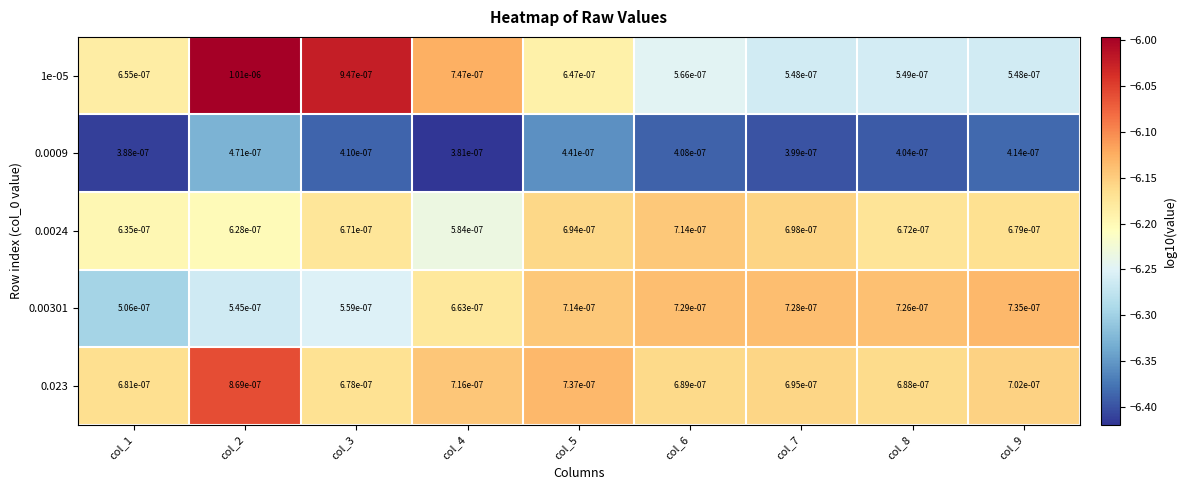

Rank the series by their maximum value, from highest to lowest.

1e-05, 0.023, 0.00301, 0.0024, 0.0009